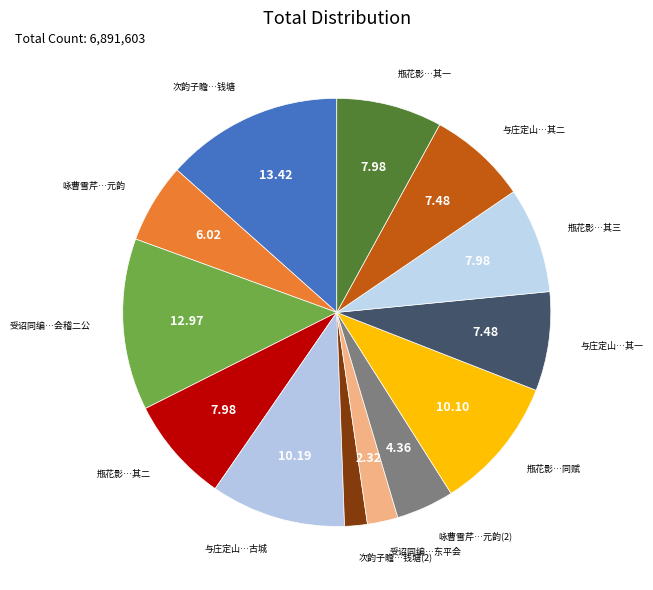

Combined, do 瓶花影…同赋 and 与庄定山…其二 account for over 50%?

No